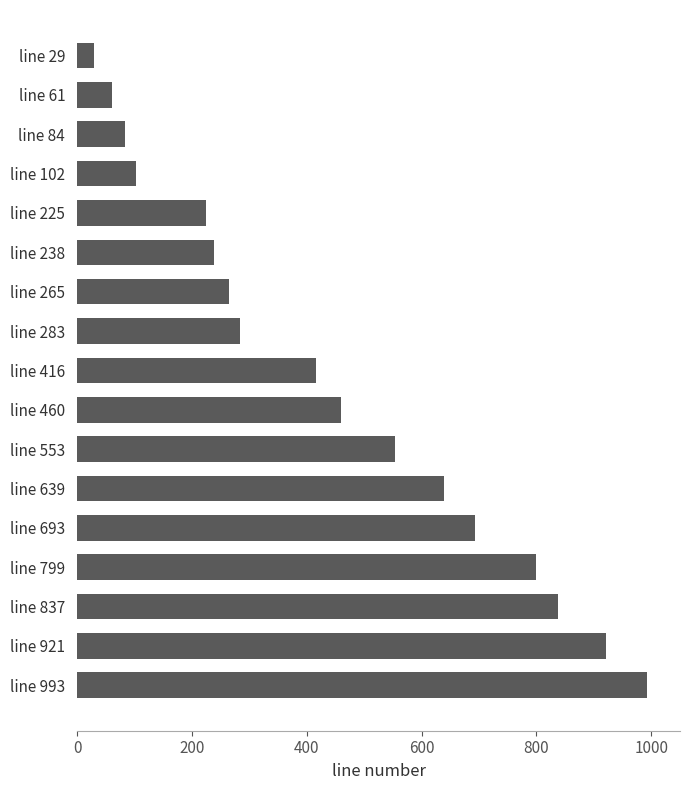

List the labels in order of value, smallest first.

line 29, line 61, line 84, line 102, line 225, line 238, line 265, line 283, line 416, line 460, line 553, line 639, line 693, line 799, line 837, line 921, line 993